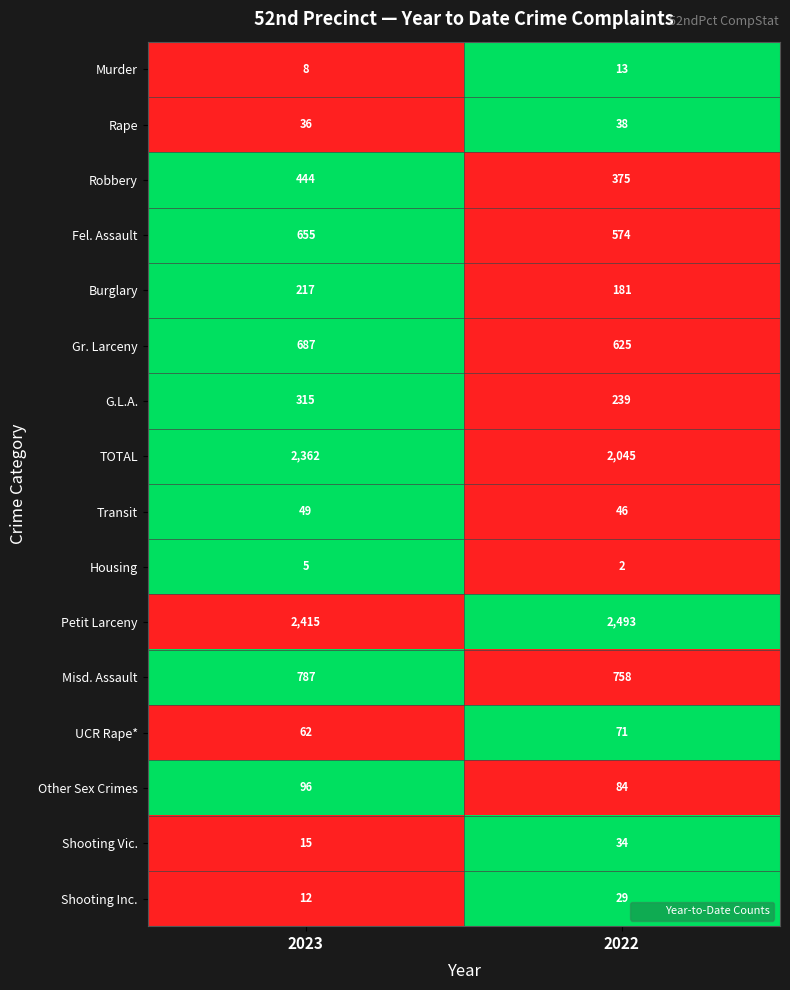

Which series has the largest total across all categories?

Petit Larceny